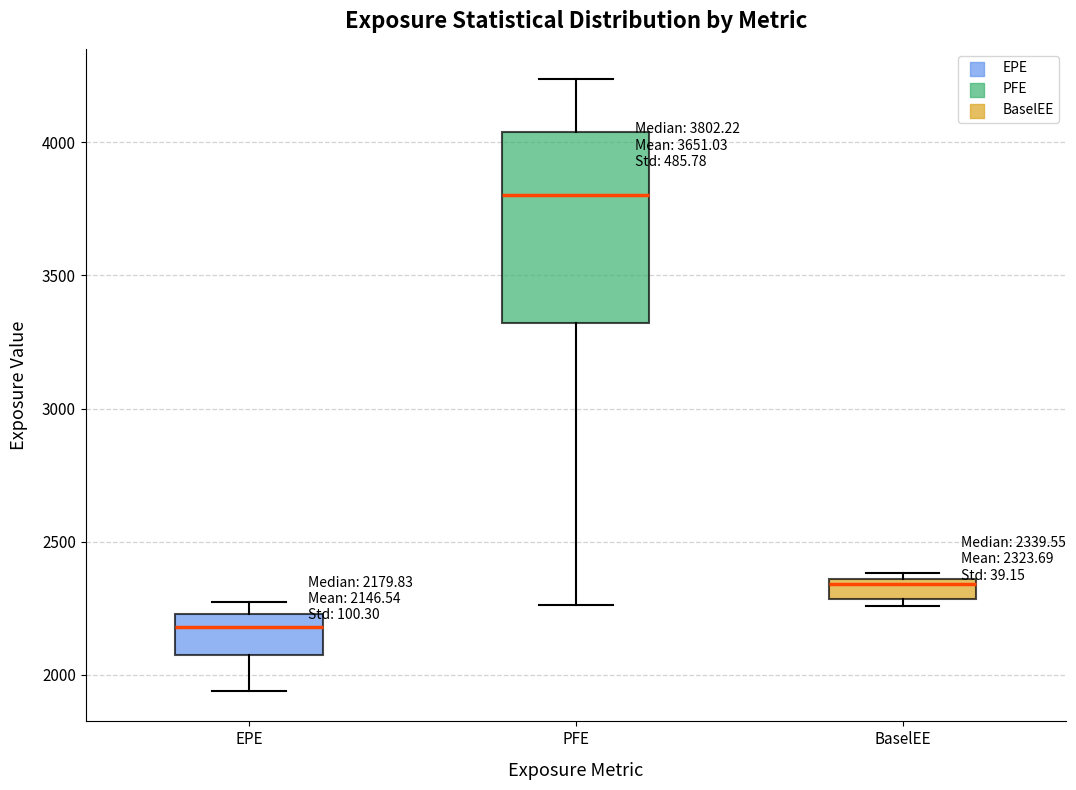

Which box has the lowest median line?

EPE